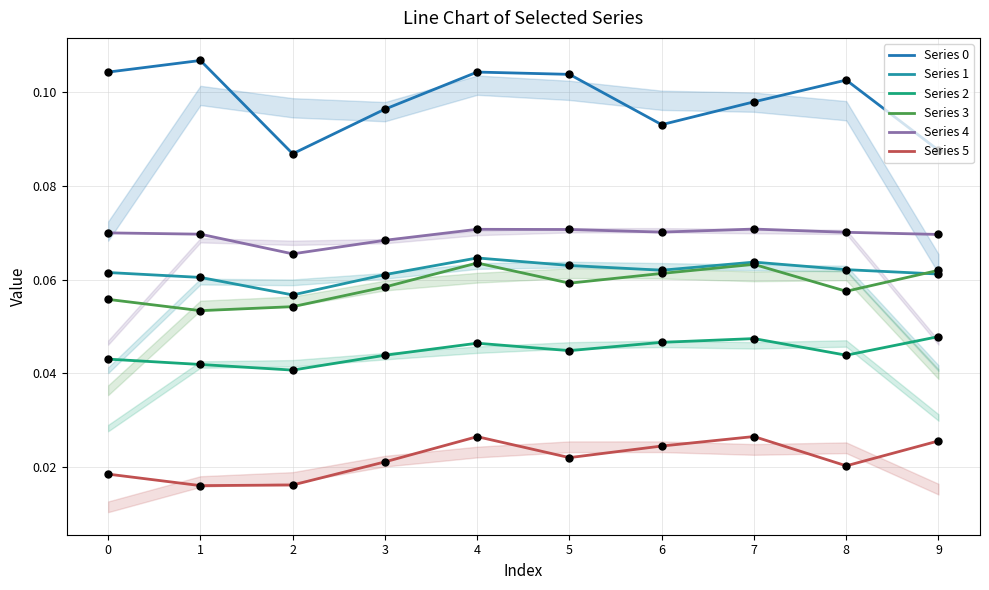

Which series contains the lowest Y value?

Series 5